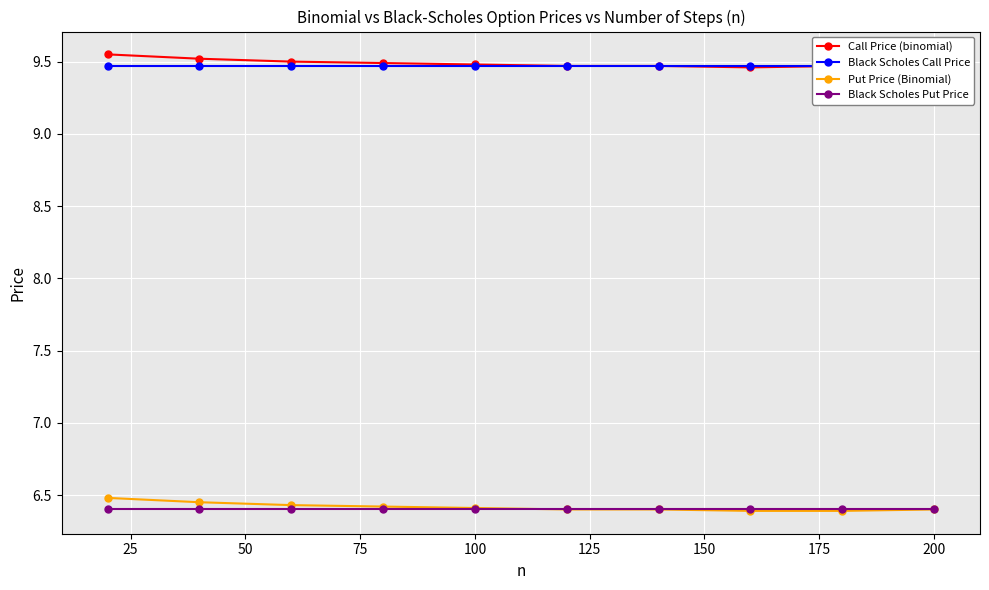

How many Put Price (Binomial) values are between 6 and 7?

10